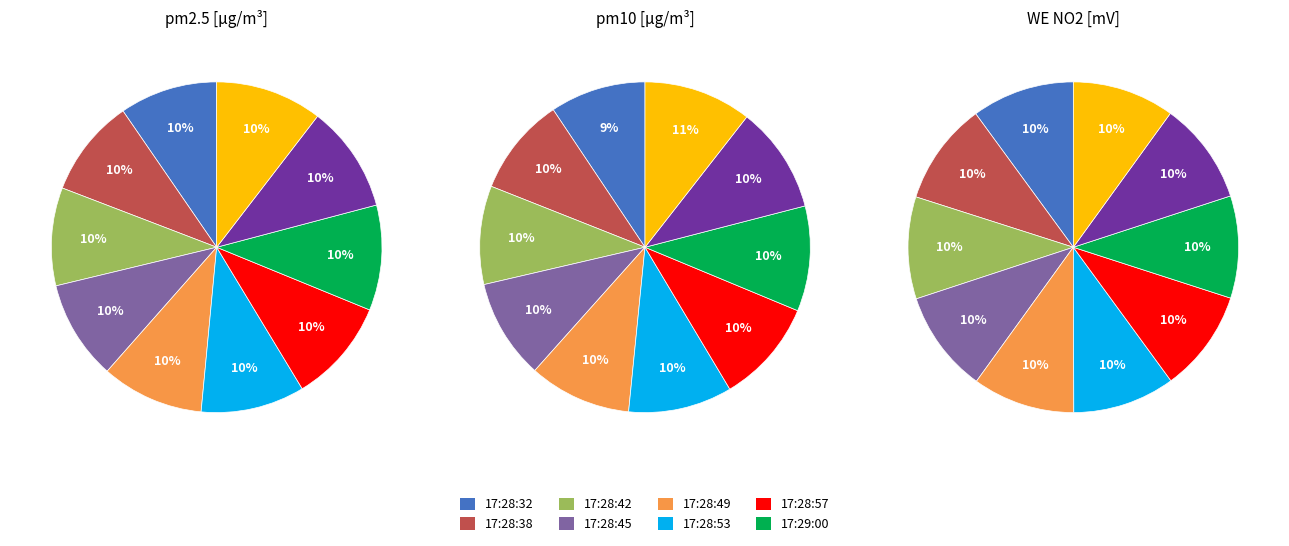

To the nearest percent, what portion does 17:28:32 represent?

10%